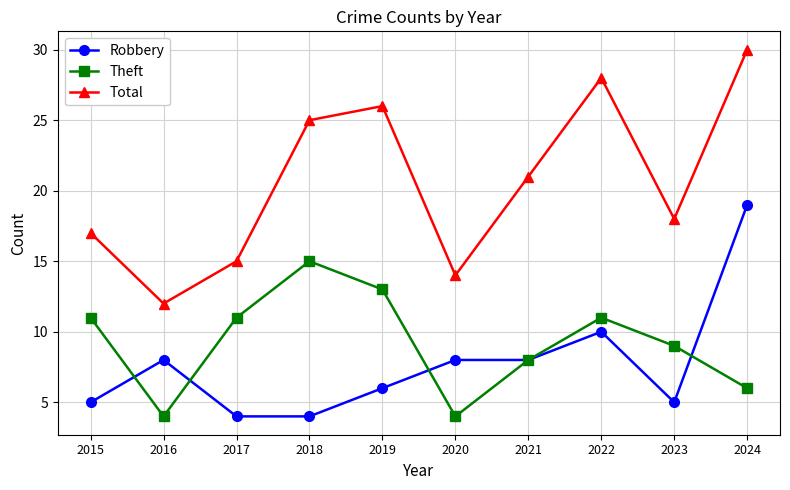

Count the Theft values in the range 6 to 11.

6